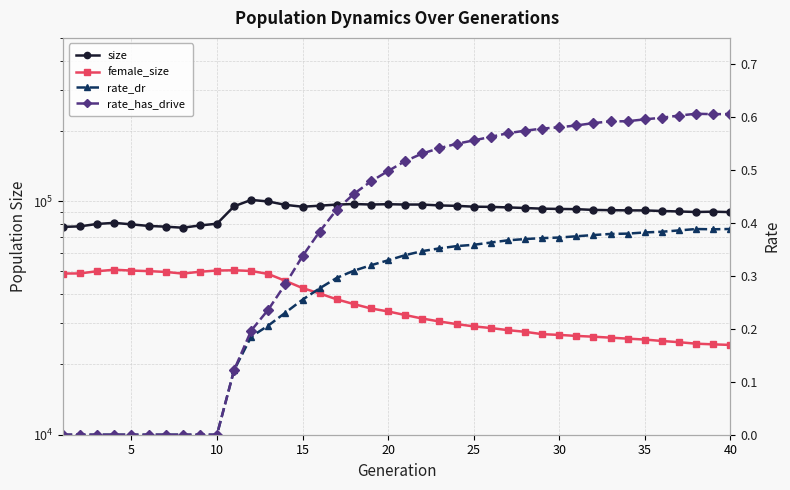

What is the value of the size point at the 25th from the left?

94704.0